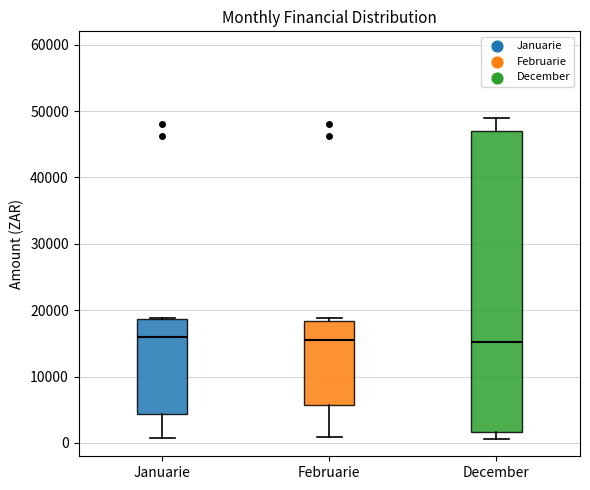

Comparing the boxes themselves (not the whiskers), which one is the tallest?

December